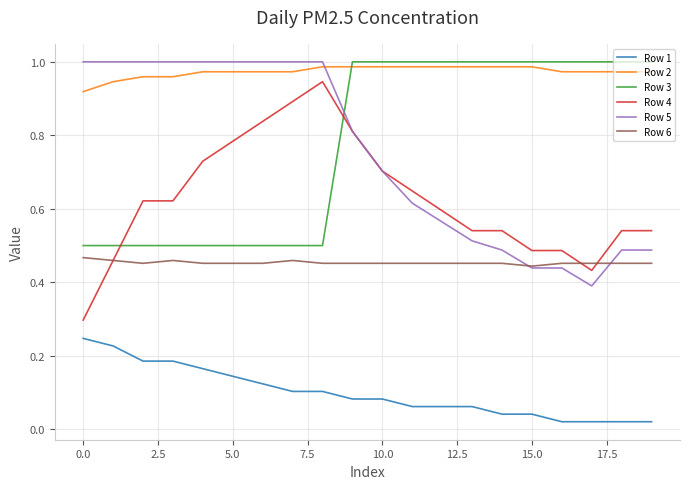

How many values in the Row 3 series are below 1?

9